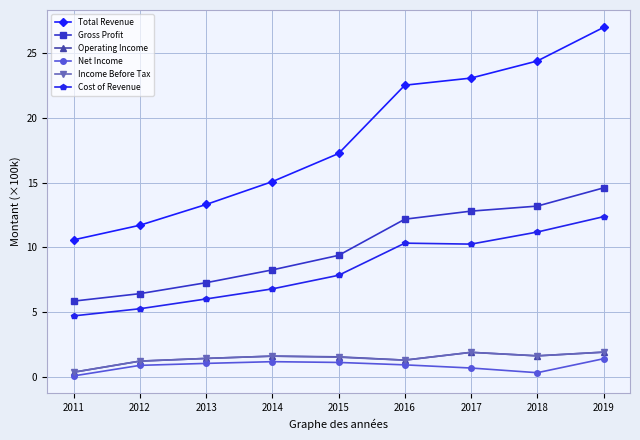

At which label is Gross Profit closest to 10?

2015